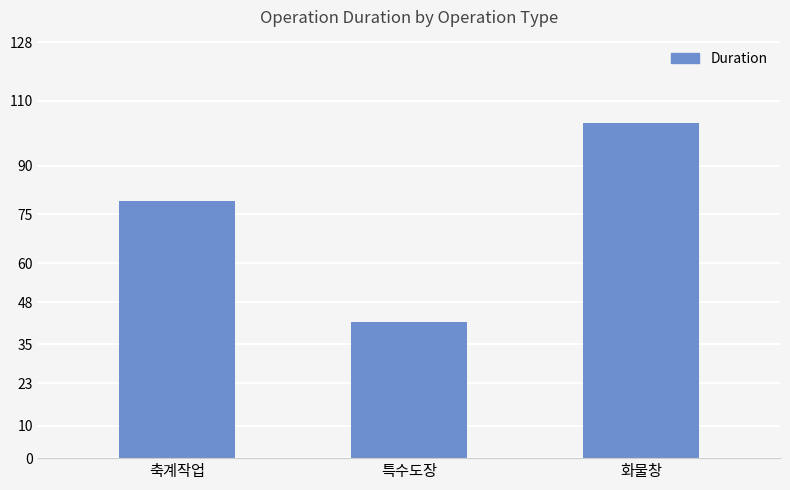

Are the bars horizontal?

No